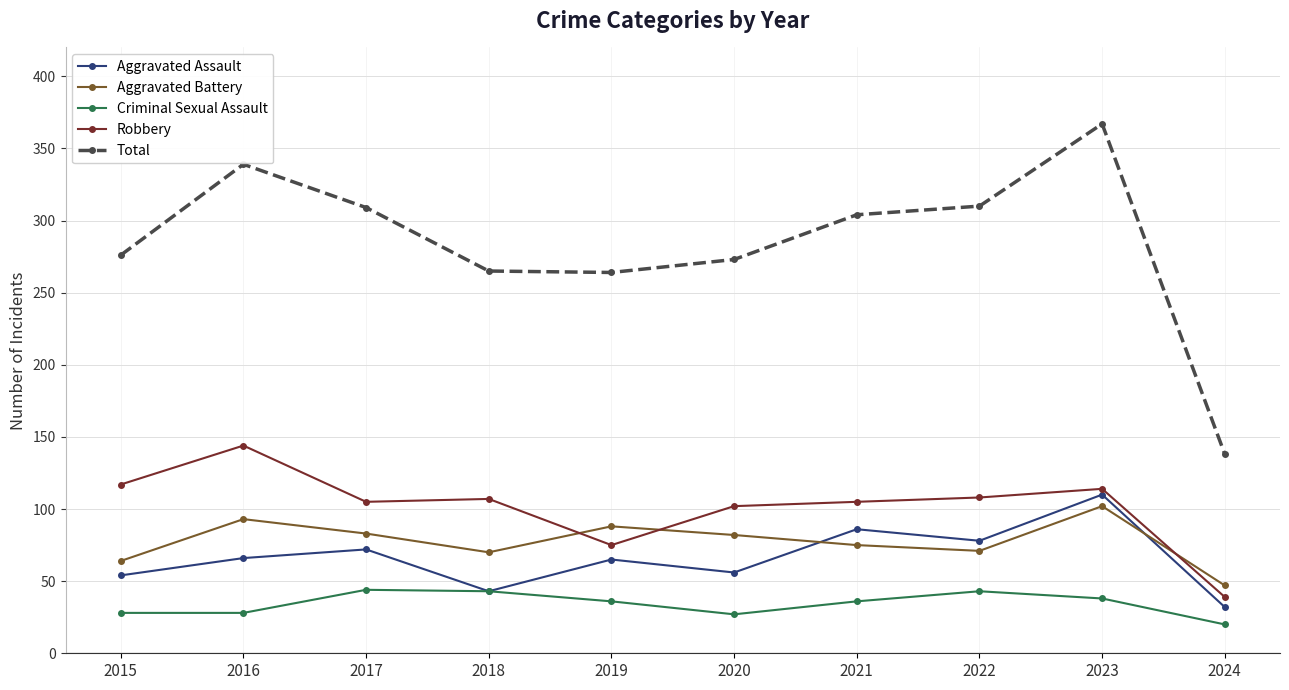

Which series changed the most between 2018 and 2021?

Aggravated Assault